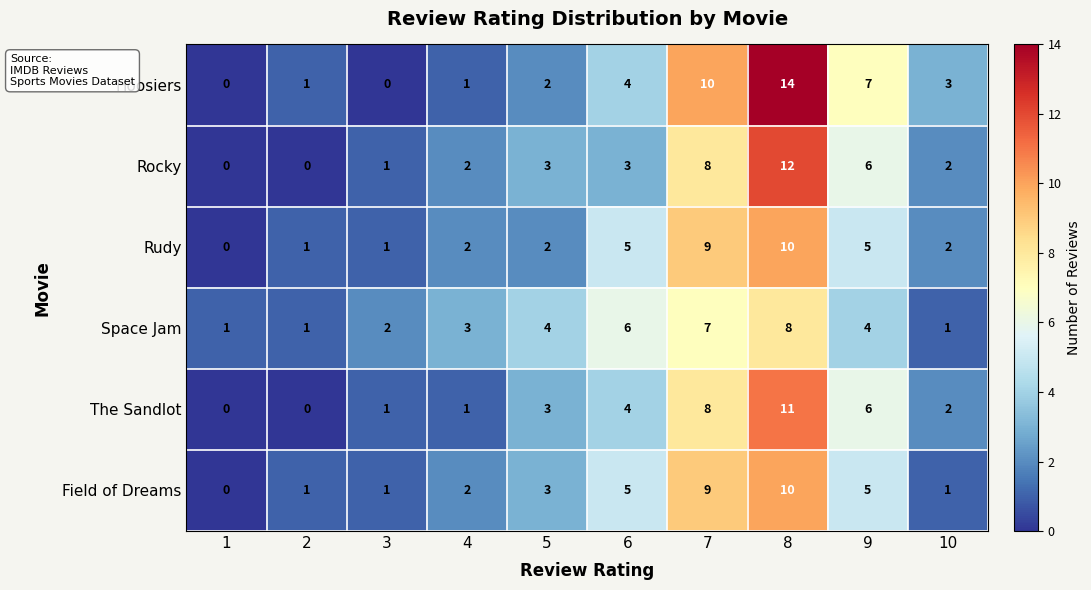

What is the approximate value of Rocky at 5?

3